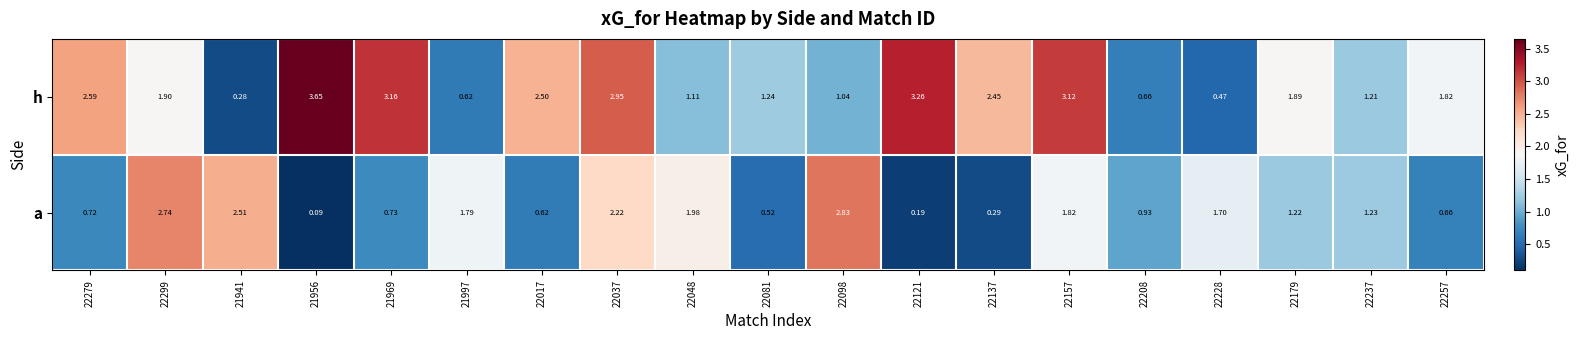

Is the value of a at 22279 greater than the value of h at 21941?

Yes